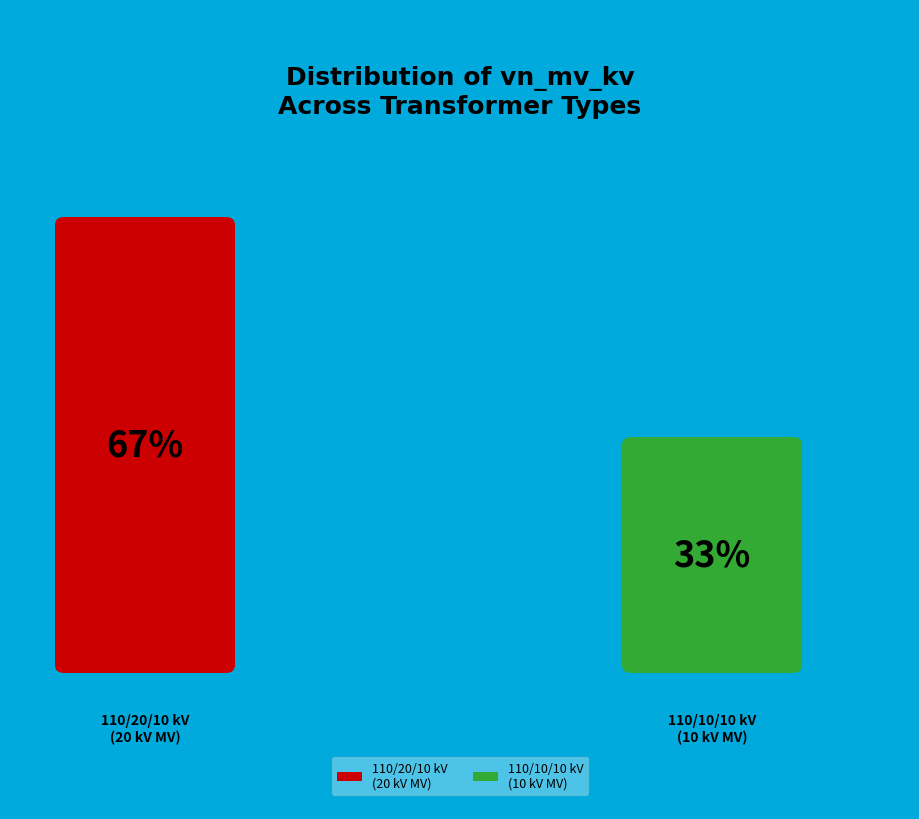

Is 63/25/38 MVA 110/20/10 kV the majority of the pie?

Yes